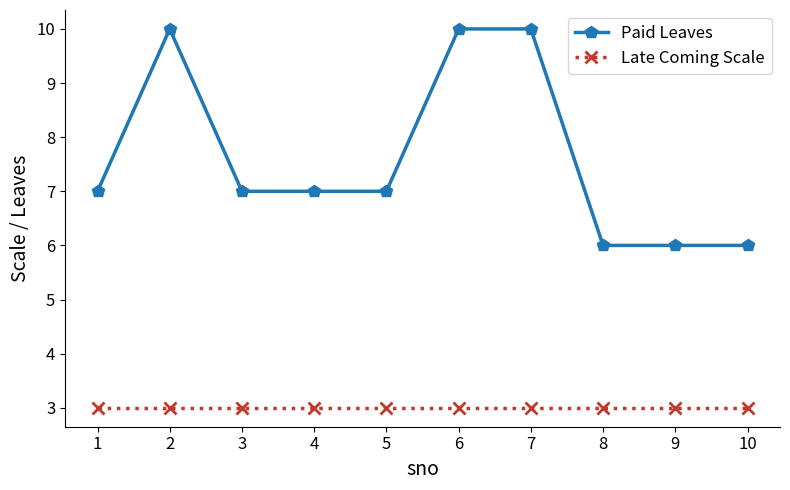

List the series in order of their overall mean, lowest first.

Late Coming Scale, Paid Leaves